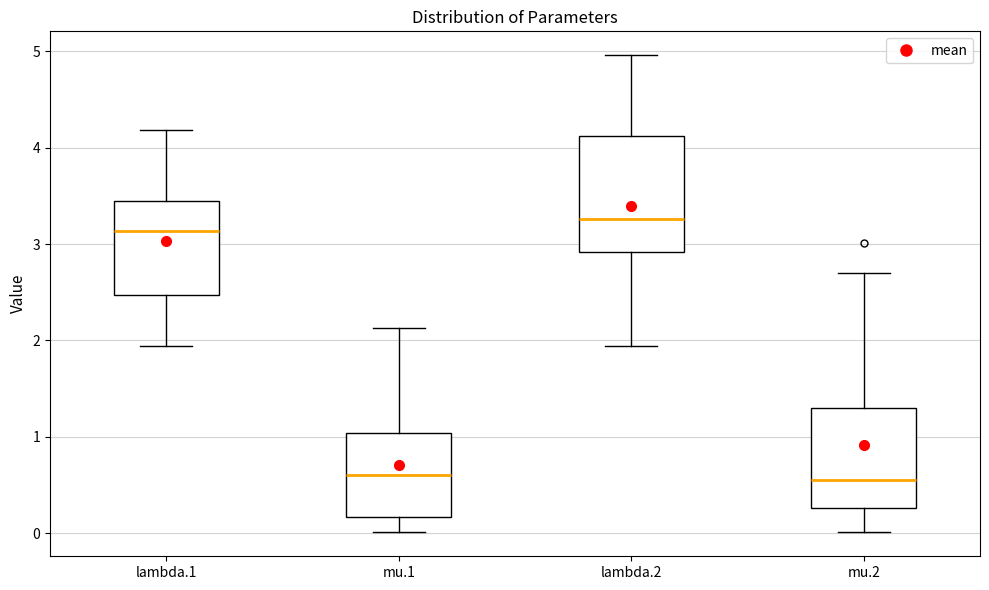

Which box's median line is the highest?

lambda.2